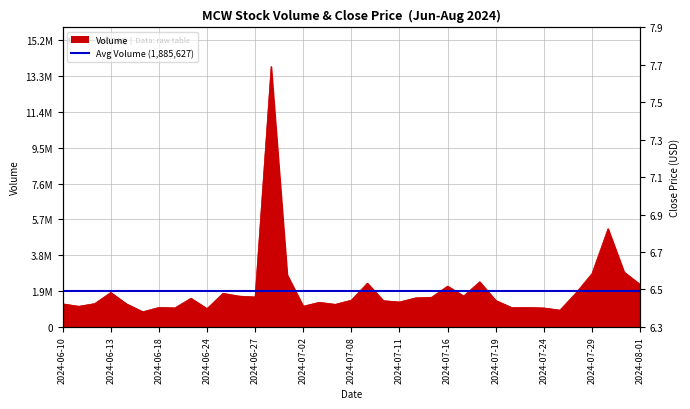

How many lines are shown in the chart?

2